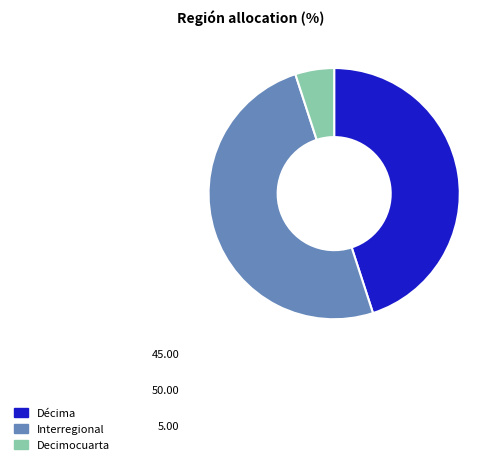

The Interregional slice represents 35% of the pie. True or false?

False